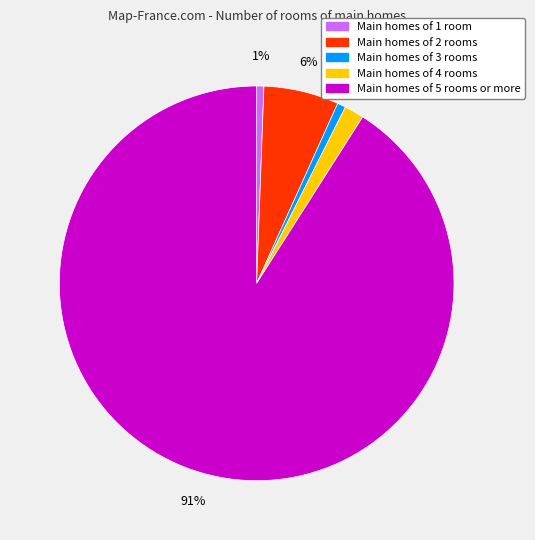

Is it true that Main homes of 1 room is 11% of the pie?

False